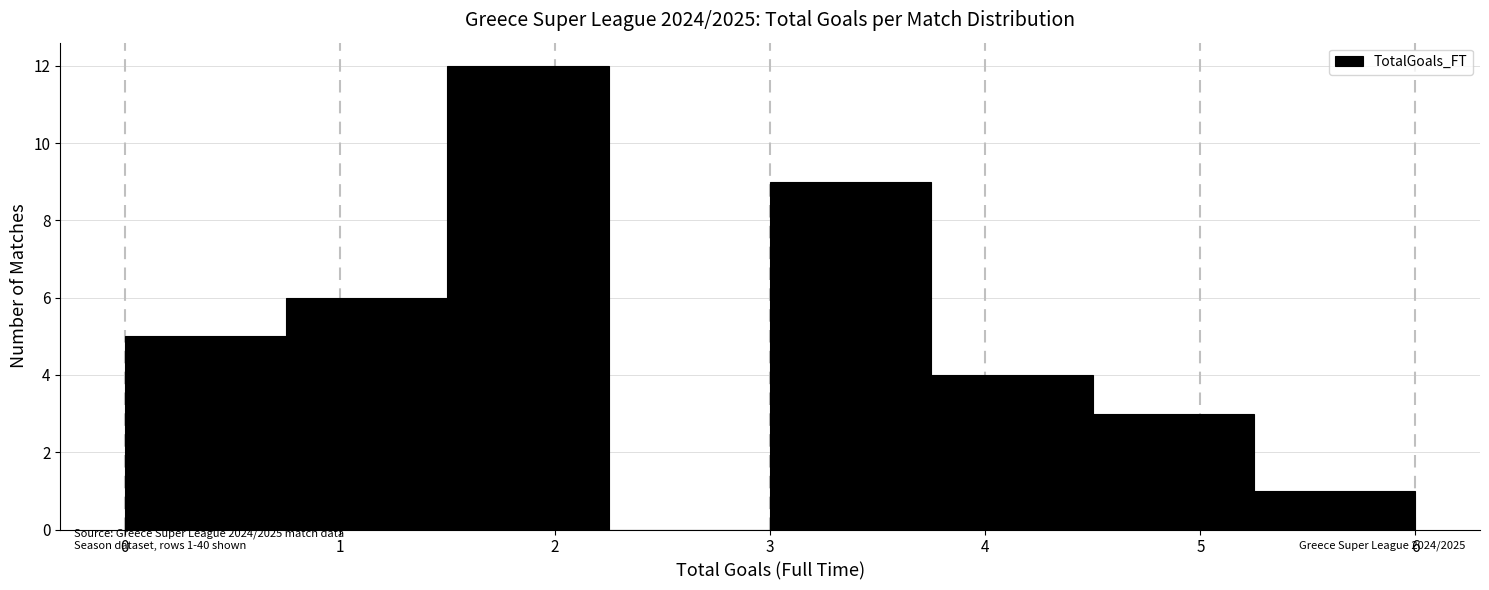

Over which range of the x-axis is the bar tallest?

1.50 to 2.25